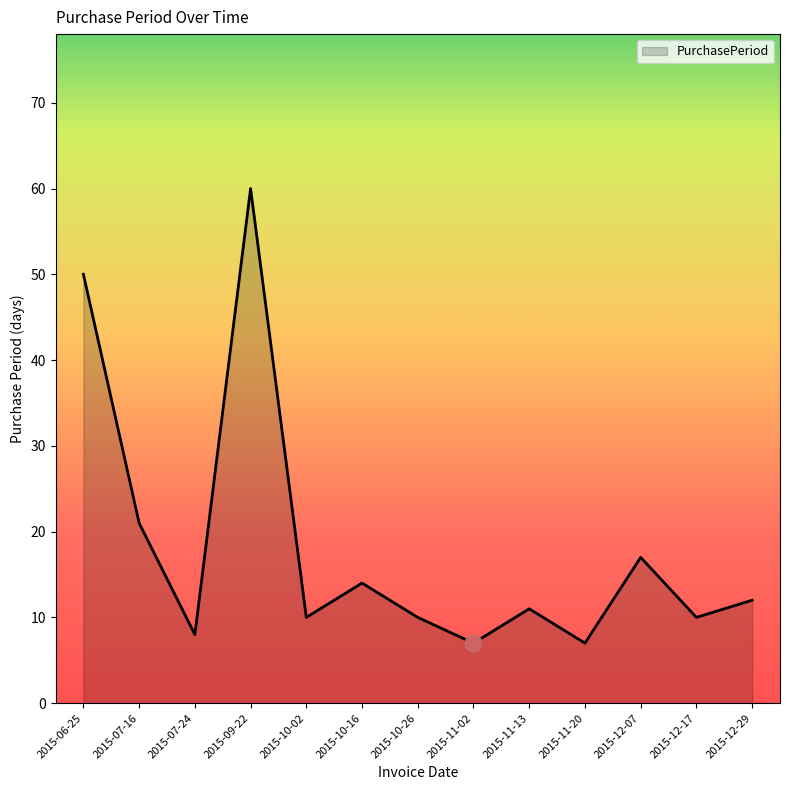

Does the chart have visible grid lines?

No